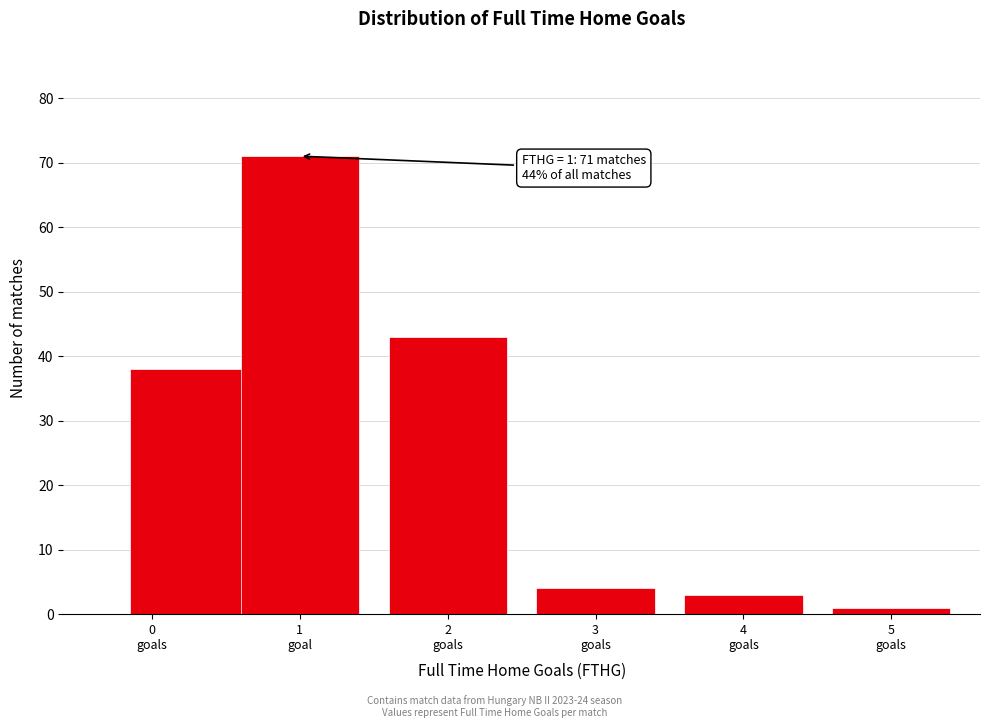

Reading left to right, what are all the values shown in this chart?

38	71	43	4	3	1